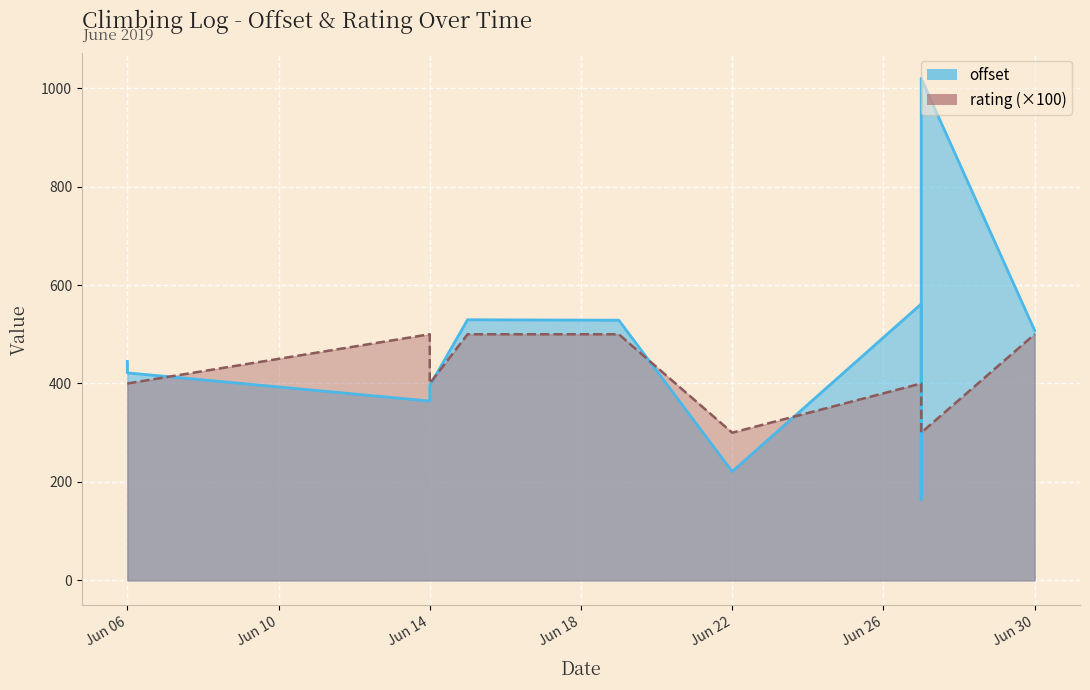

At which label does offset reach its peak?

2019-06-27